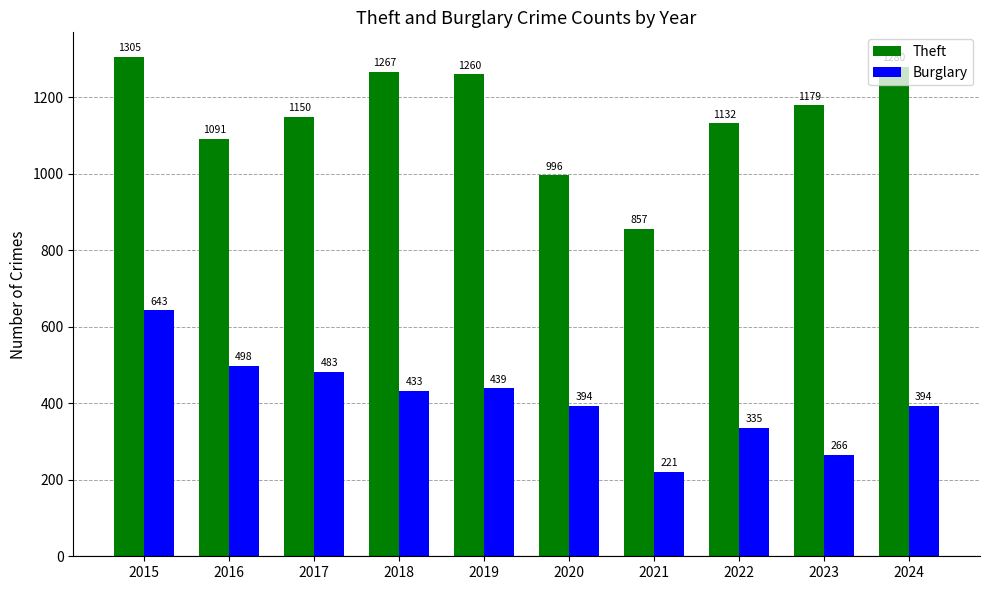

What is the difference between the highest and lowest values at 2015?

662